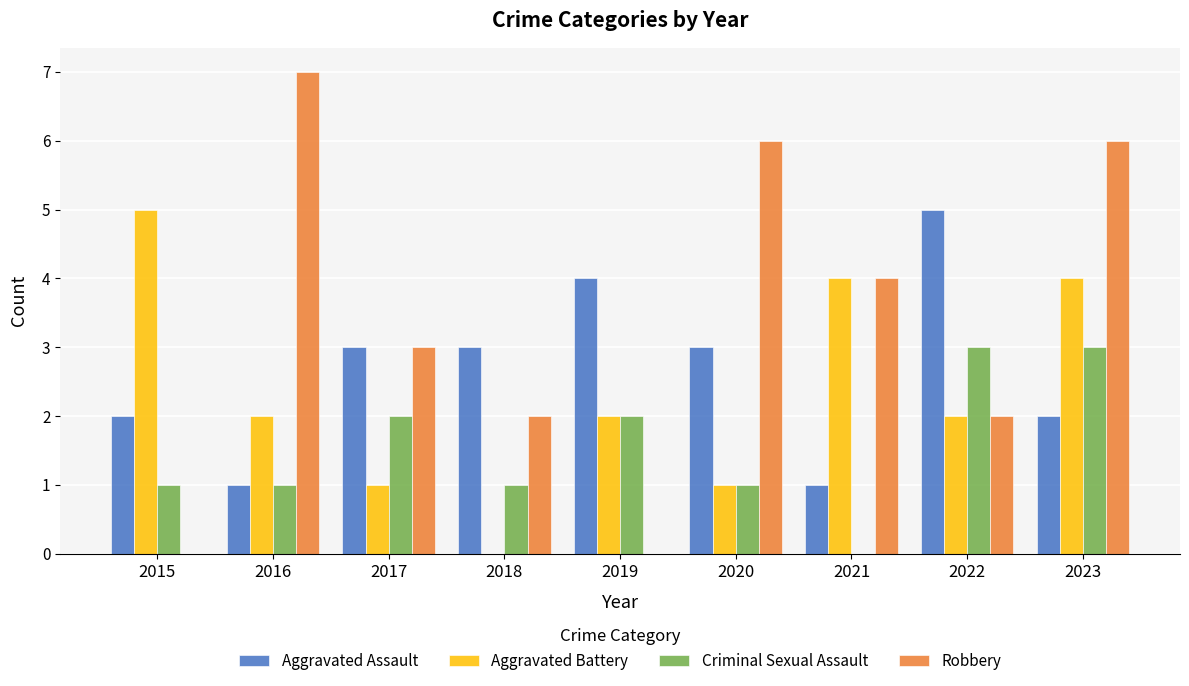

At which category does the chart reach its peak across all series?

2016